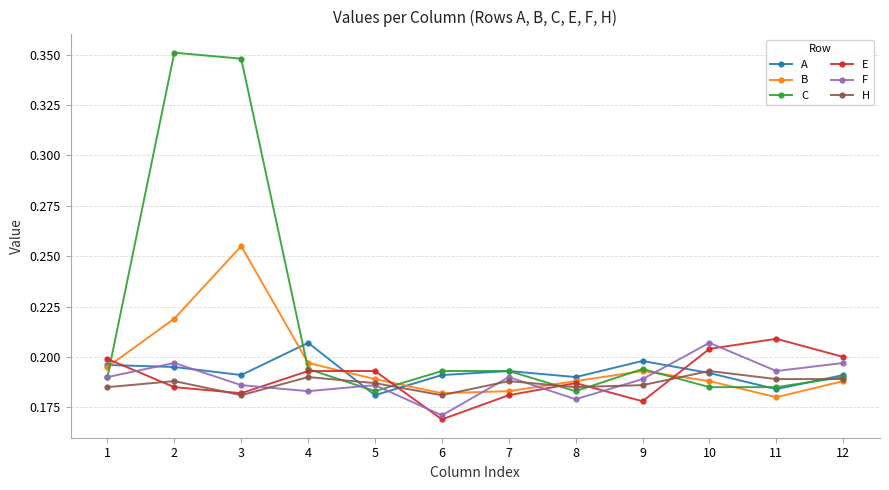

After their last crossing, which series has the higher values: E or F?

E